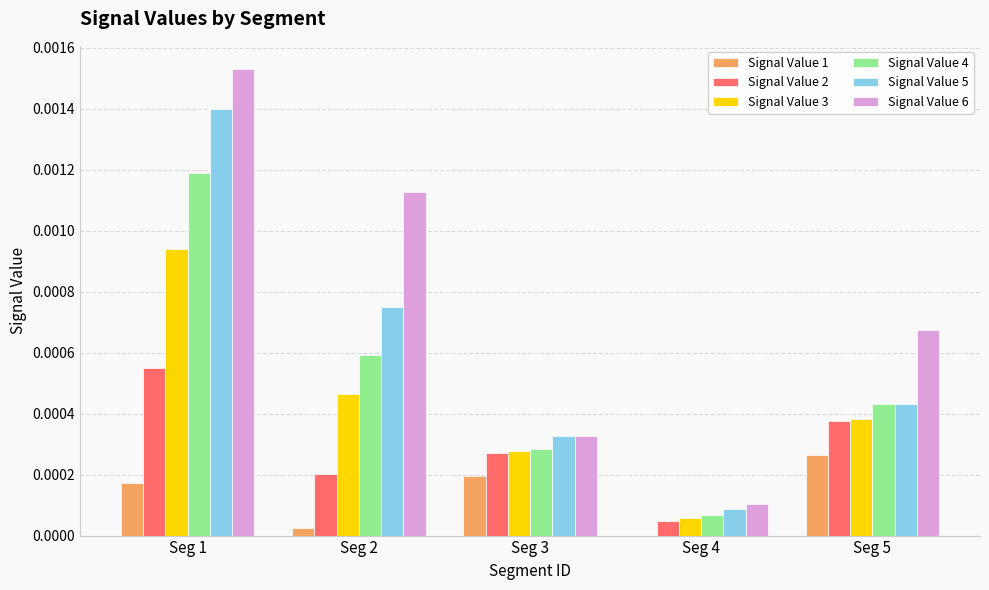

Is it true that Signal Value 6 equals 0.0 at Seg 3?

True